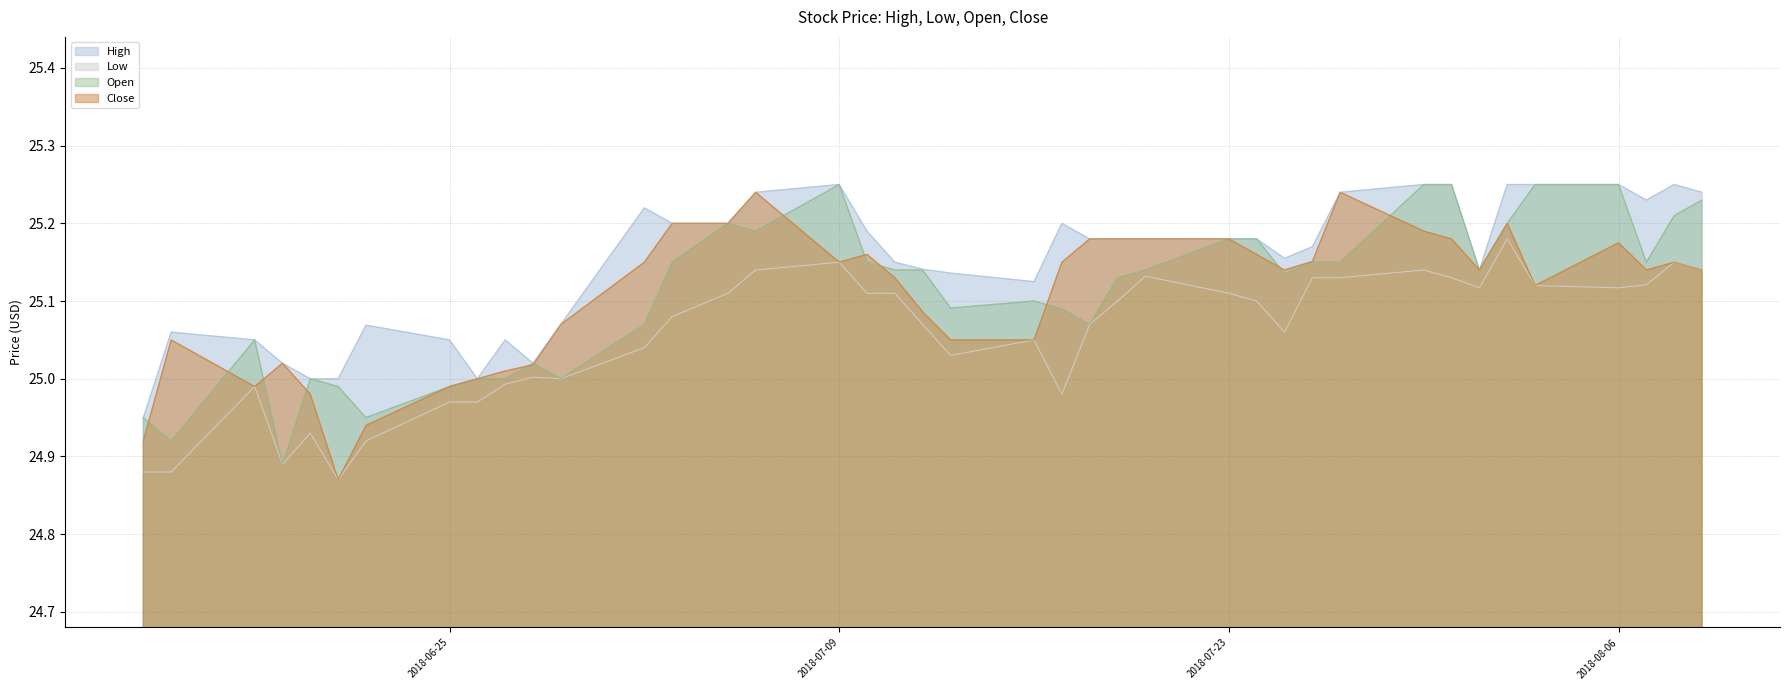

Reading right to left, what are all the values shown in this chart?

High: 25.2	25.2	25.2	25.2	25.2	25.2	25.1	25.2	25.2	25.2	25.2	25.2	25.2	25.2	25.2	25.2	25.2	25.2	25.1	25.1	25.1	25.1	25.2	25.2	25.2	25.2	25.2	25.2	25.1	25.0	25.0	25.0	25.0	25.1	25.0	25.0	25.0	25.0	25.1	25.0
Low: 25.1	25.1	25.1	25.1	25.1	25.2	25.1	25.1	25.1	25.1	25.1	25.1	25.1	25.1	25.1	25.1	25.1	25.0	25.0	25.0	25.1	25.1	25.1	25.1	25.1	25.1	25.1	25.0	25.0	25.0	25.0	25.0	25.0	24.9	24.9	24.9	24.9	25.0	24.9	24.9
Open: 25.2	25.2	25.1	25.2	25.2	25.2	25.1	25.2	25.2	25.1	25.1	25.1	25.2	25.2	25.1	25.1	25.1	25.1	25.1	25.1	25.1	25.1	25.1	25.2	25.2	25.2	25.1	25.1	25.0	25.0	25.0	25.0	25.0	25.0	25.0	25.0	24.9	25.0	24.9	25.0
Close: 25.1	25.1	25.1	25.2	25.1	25.2	25.1	25.2	25.2	25.2	25.2	25.1	25.2	25.2	25.2	25.2	25.2	25.1	25.0	25.0	25.1	25.1	25.2	25.1	25.2	25.2	25.2	25.1	25.1	25.0	25.0	25.0	25.0	24.9	24.9	25.0	25.0	25.0	25.0	24.9